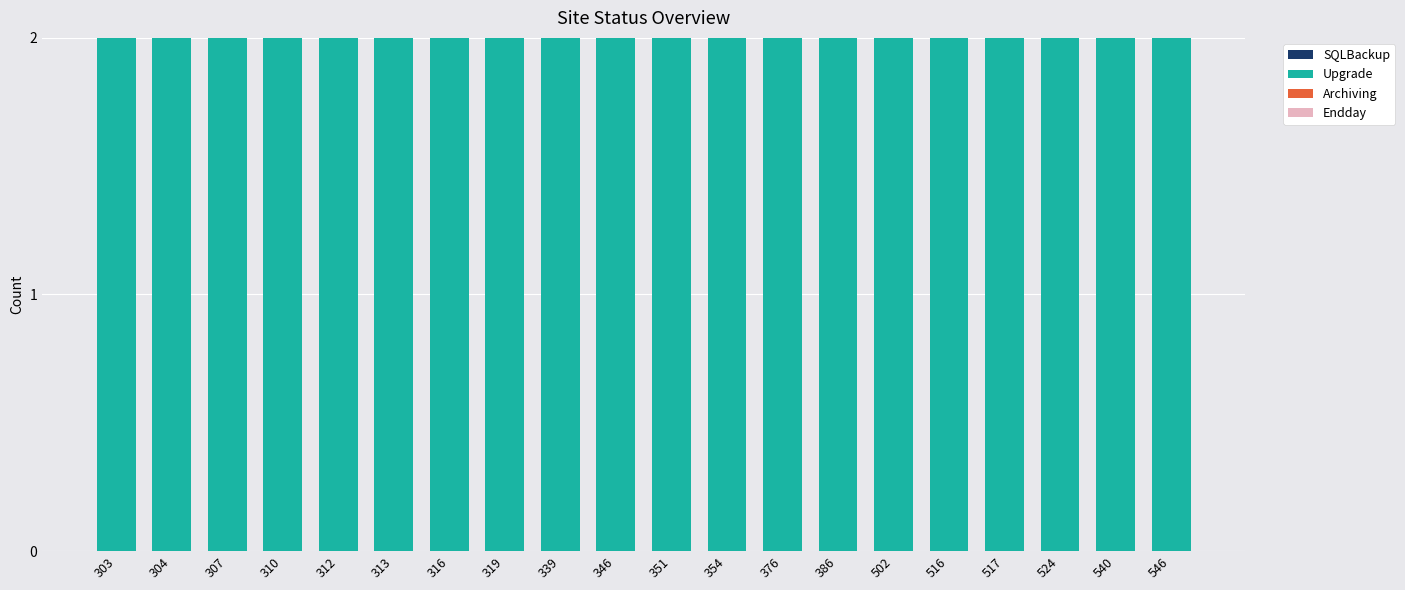

Which series has the largest total across all categories?

Upgrade